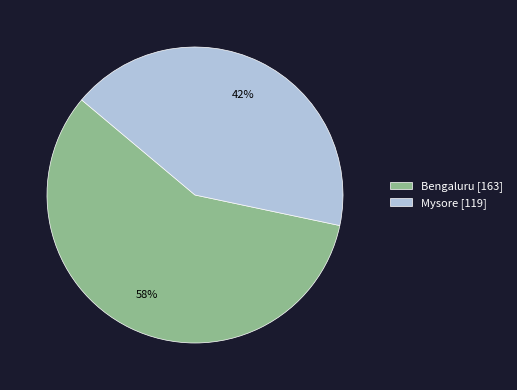

Count the number of slices in the pie.

2